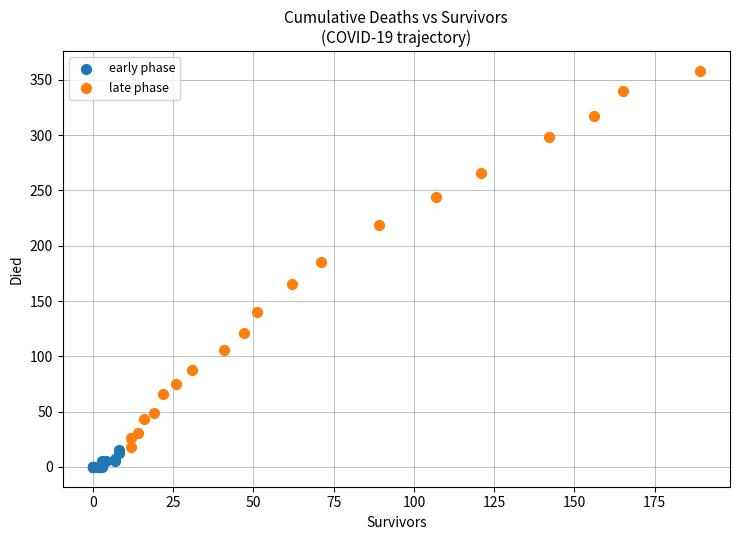

Which series contains the highest Y value?

late phase